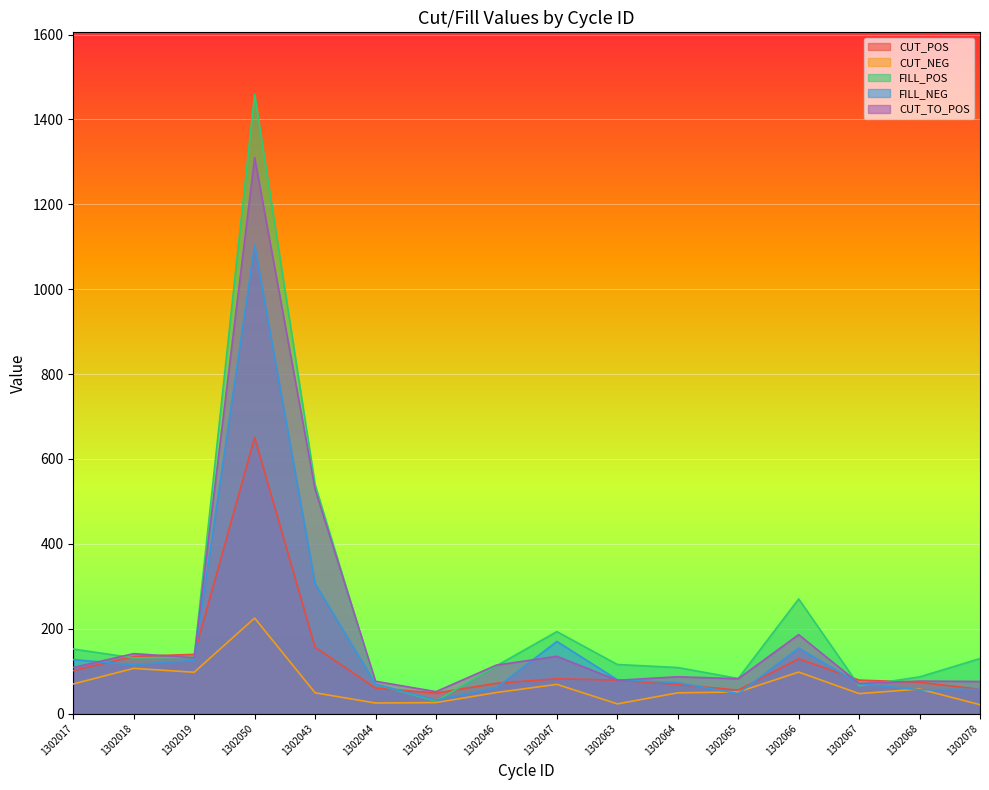

Where is the first local minimum for CUT_TO_POS?

1302019